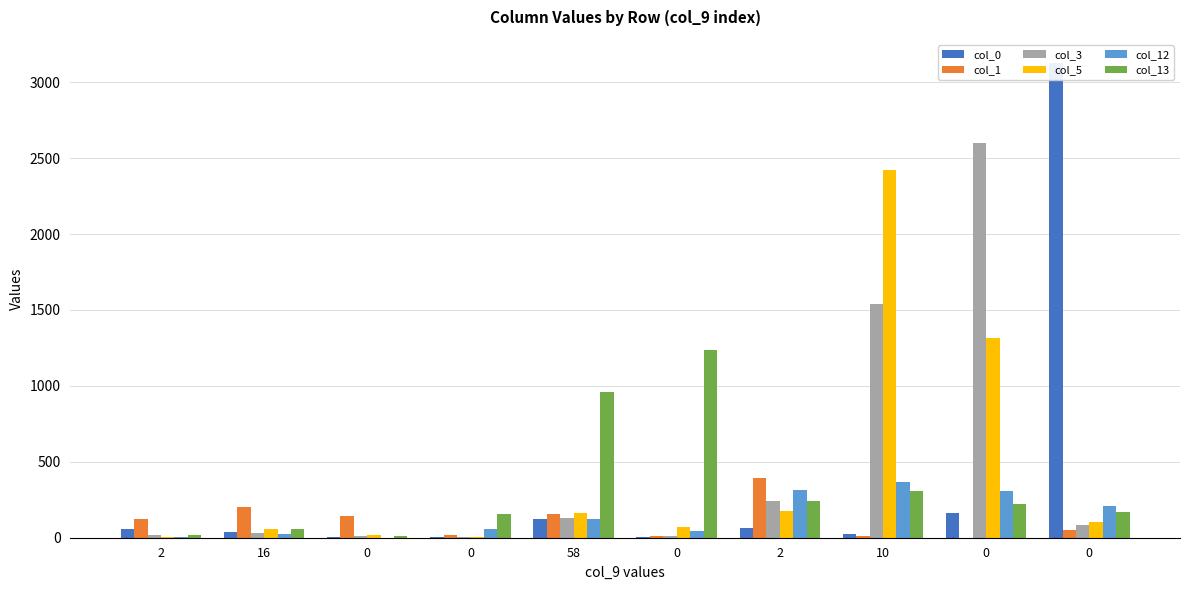

At which category is the sum across all series the highest?

10